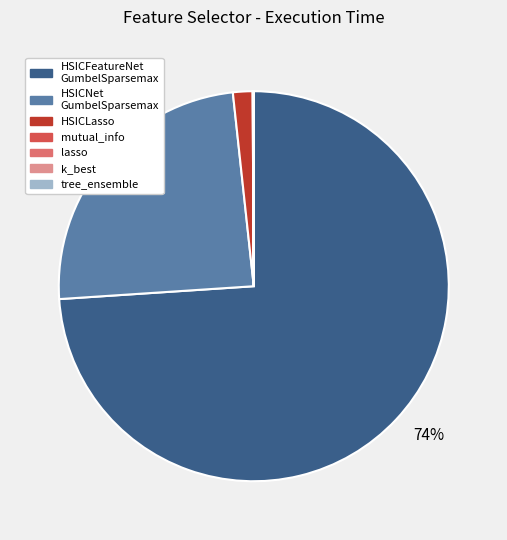

To the nearest percent, what is the difference between the largest and smallest slice percentages?

74%